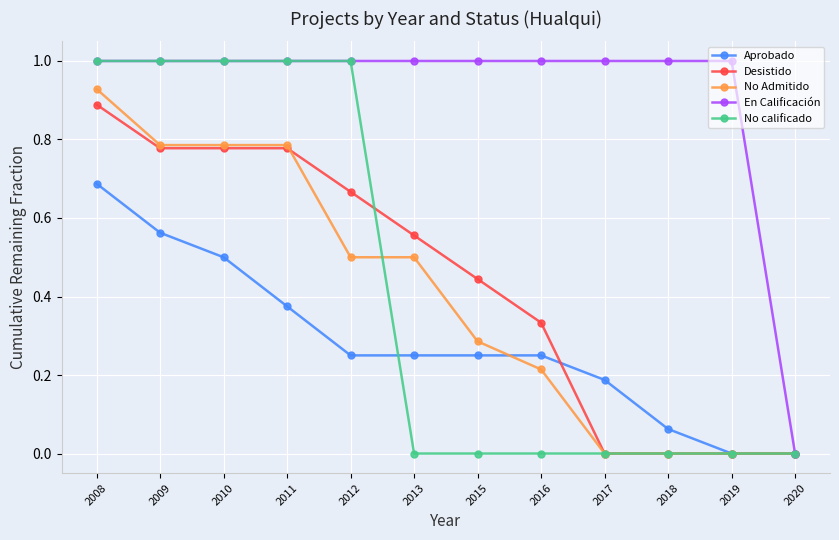

What is the sum of all No Admitido values?

4.8